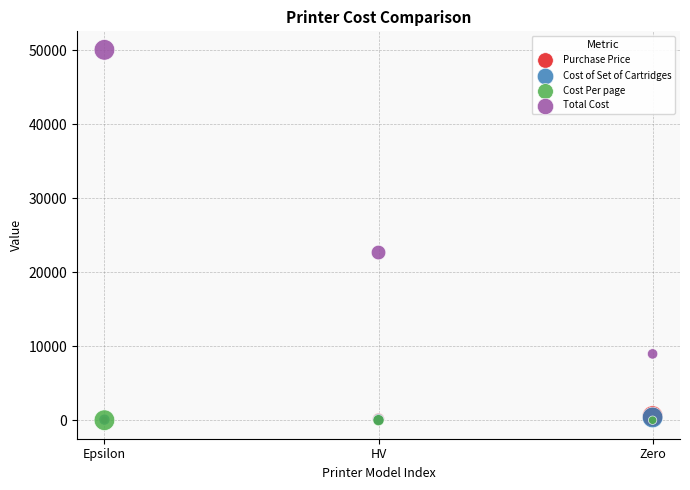

What are all the series names shown in the legend?

Purchase Price, Cost of Set of Cartridges, Cost Per page, Total Cost